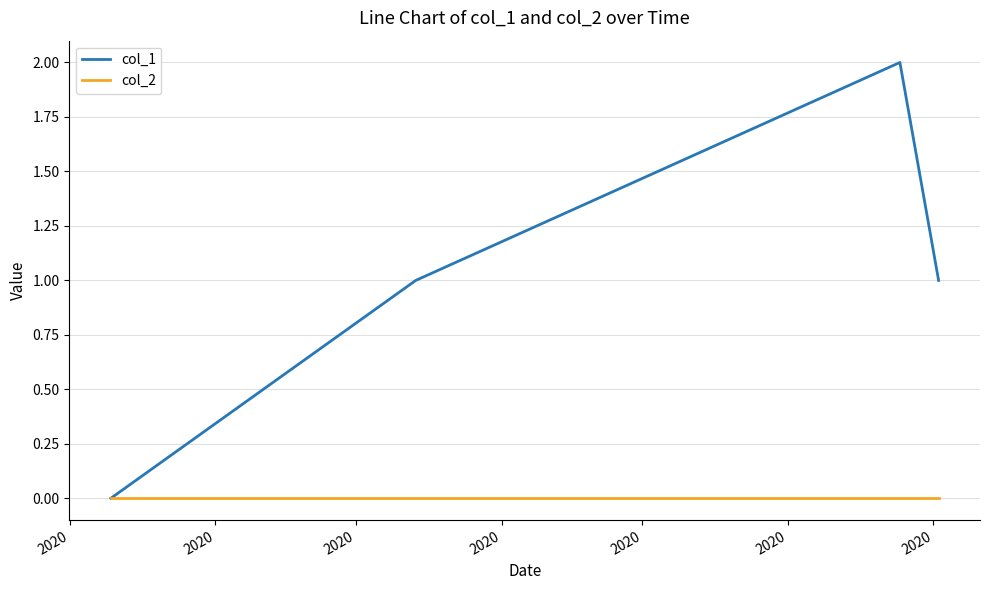

Rank the series by their maximum value, from lowest to highest.

col_2, col_1